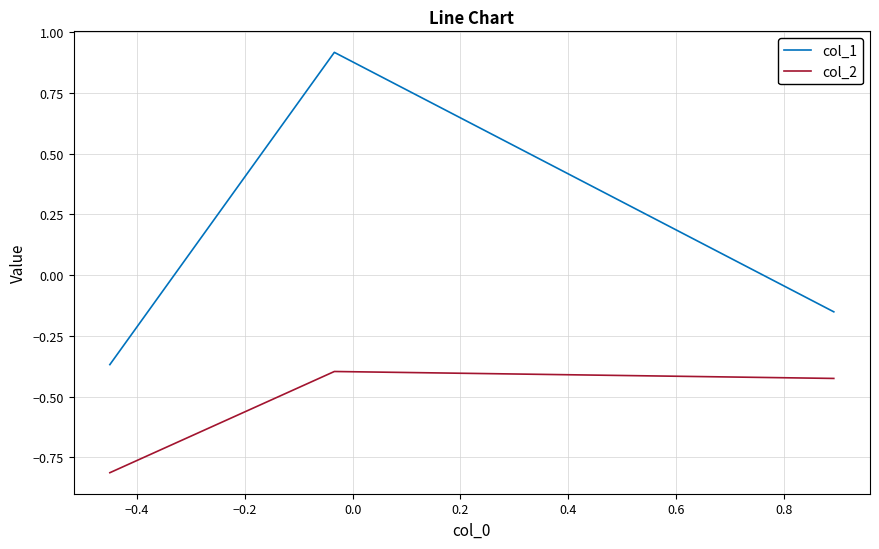

Which series has the largest total across all categories?

col_1